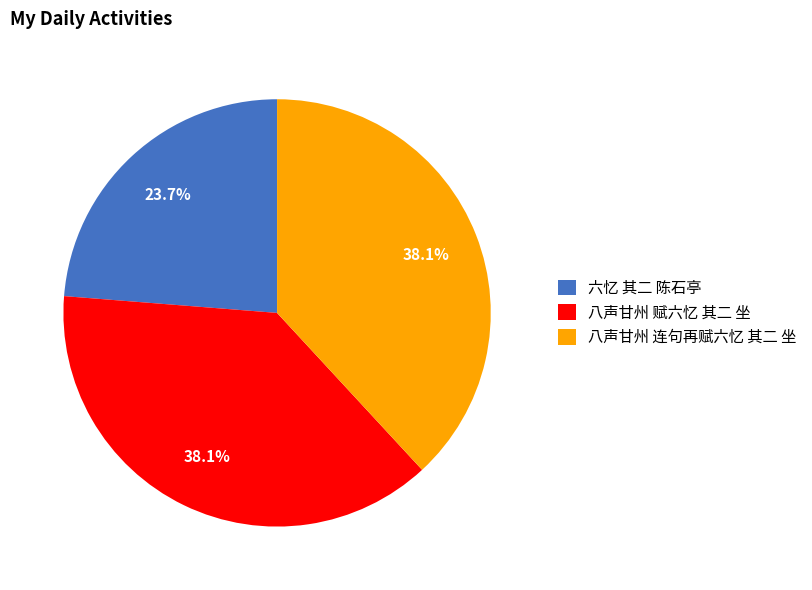

To the nearest percent, what portion does 八声甘州 赋六忆 其二 坐 represent?

38%